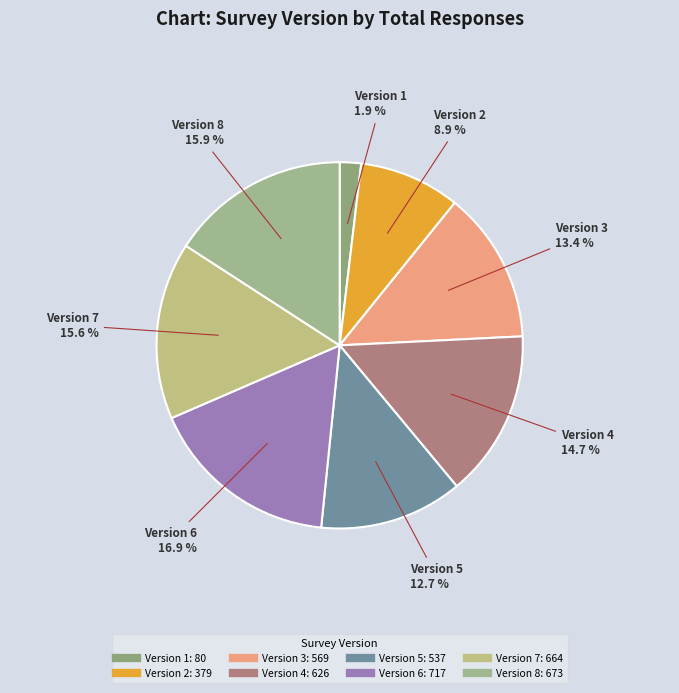

Which slice is the smallest?

1